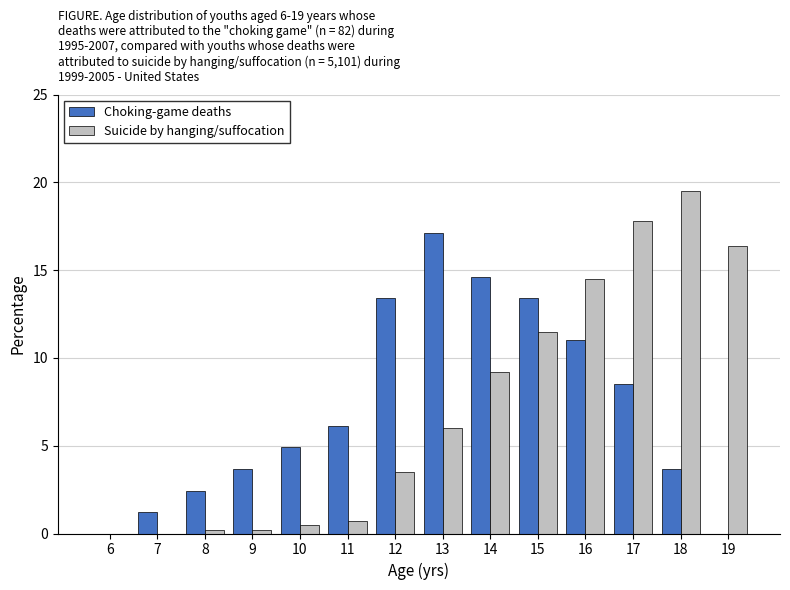

Reading right to left, list all the values displayed in this chart.

Choking-game deaths: 19=0.0	18=3.7	17=8.5	16=11.0	15=13.4	14=14.6	13=17.1	12=13.4	11=6.1	10=4.9	9=3.7	8=2.4	7=1.2	6=0.0
Suicide by hanging/suffocation: 19=16.4	18=19.5	17=17.8	16=14.5	15=11.5	14=9.2	13=6.0	12=3.5	11=0.7	10=0.5	9=0.2	8=0.2	7=0.0	6=0.0